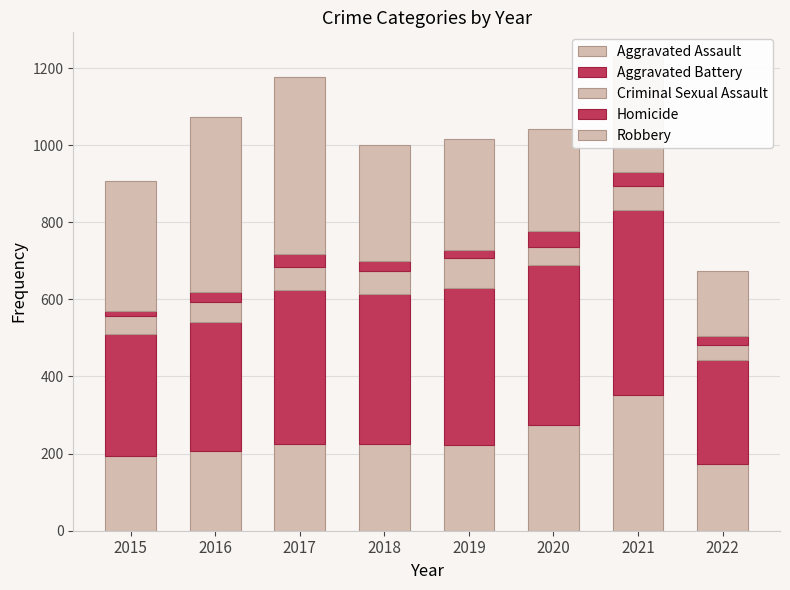

How many data points in Aggravated Assault are less than 224?

4